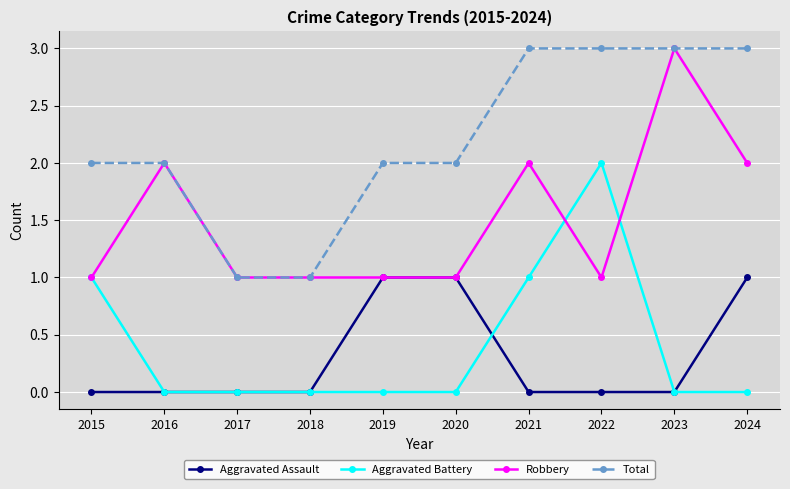

True or false: Aggravated Assault and Total intersect in this chart.

False